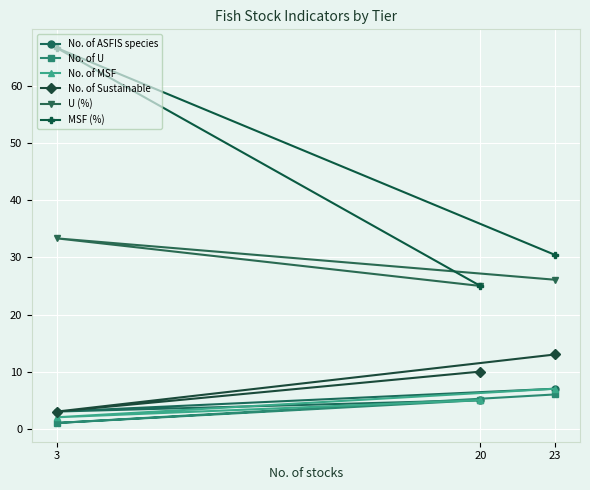

How many No. of Sustainable values are between 3 and 13?

3